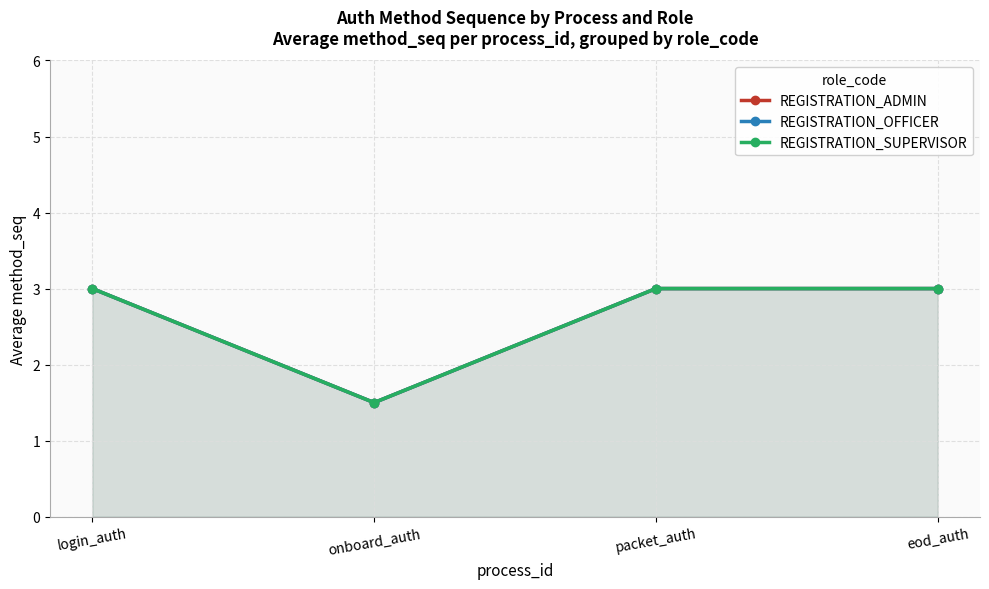

What are all the series names shown in the legend?

REGISTRATION_ADMIN, REGISTRATION_OFFICER, REGISTRATION_SUPERVISOR